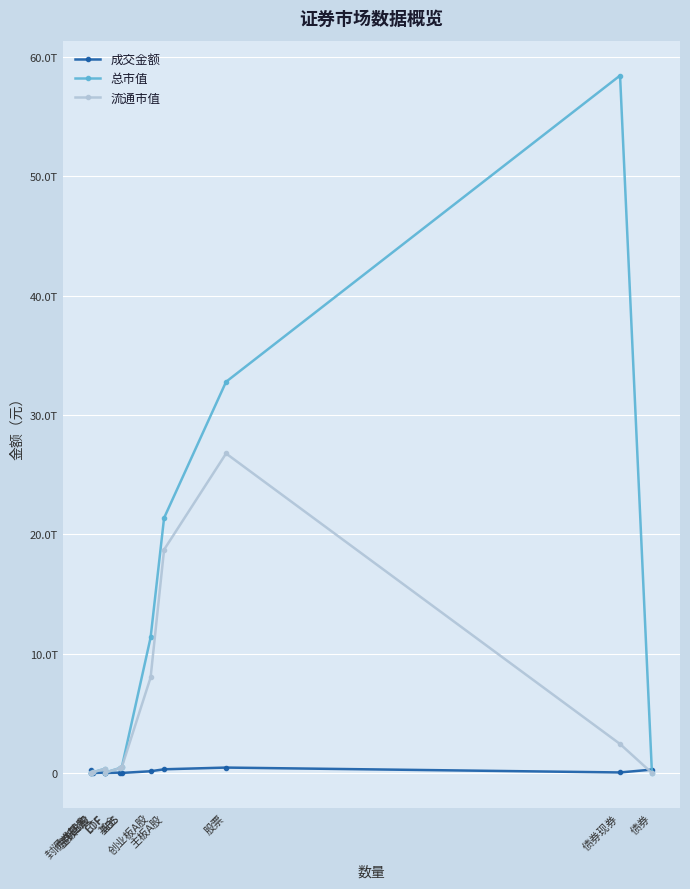

Which category has the highest value in the 流通市值 series?

股票